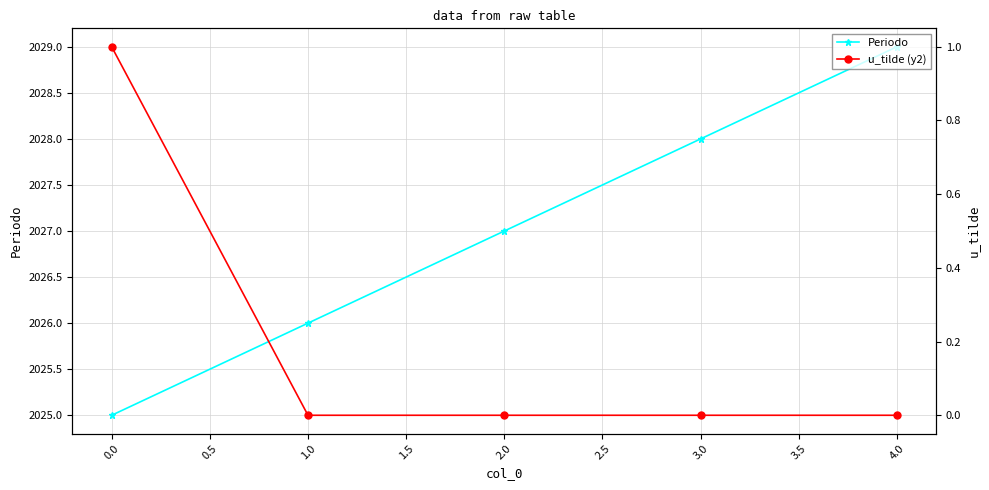

How many Periodo values are between 2026 and 2028?

3